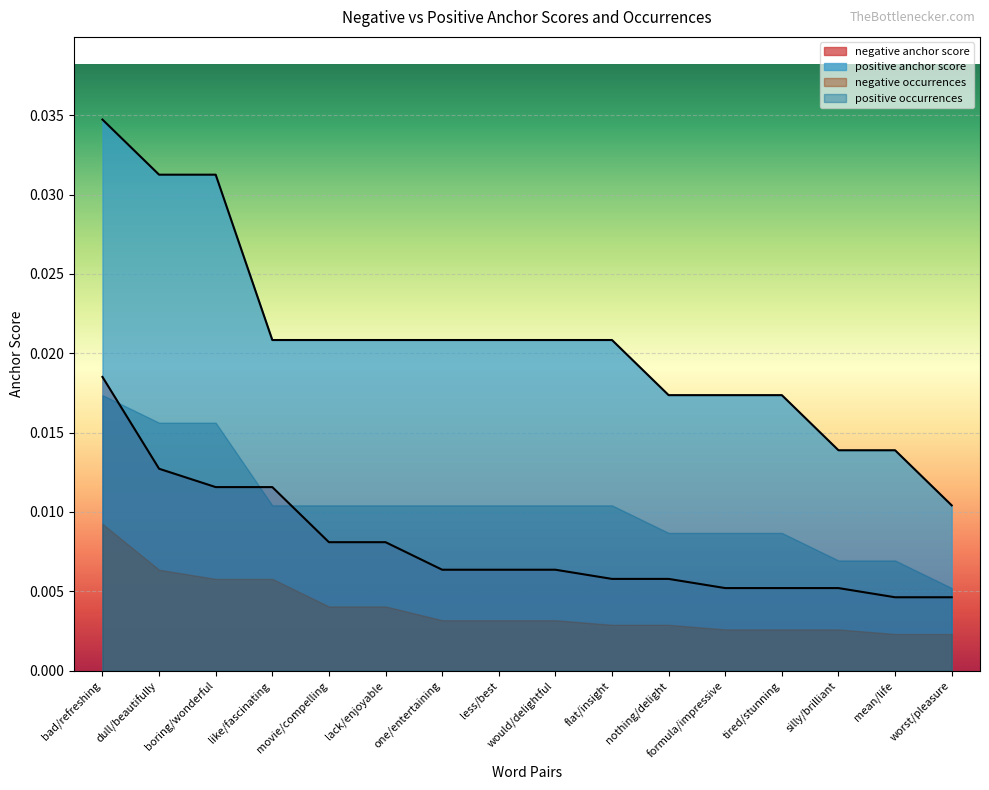

True or false: positive anchor score has a value of 0.0 at movie/compelling.

True